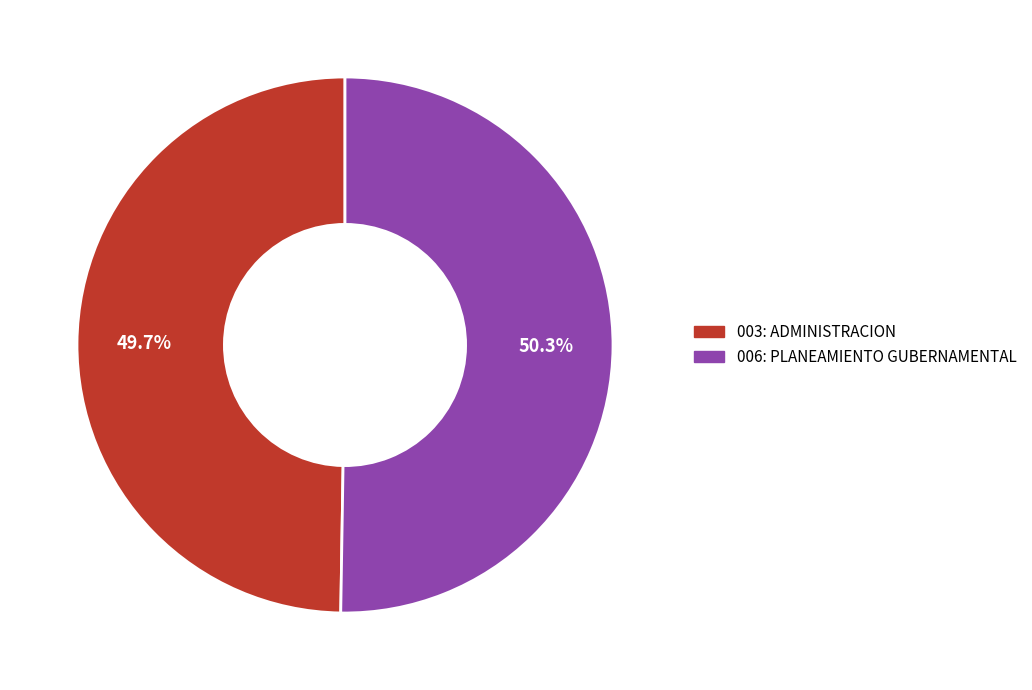

The 006: PLANEAMIENTO GUBERNAMENTAL slice represents 56% of the pie. True or false?

False